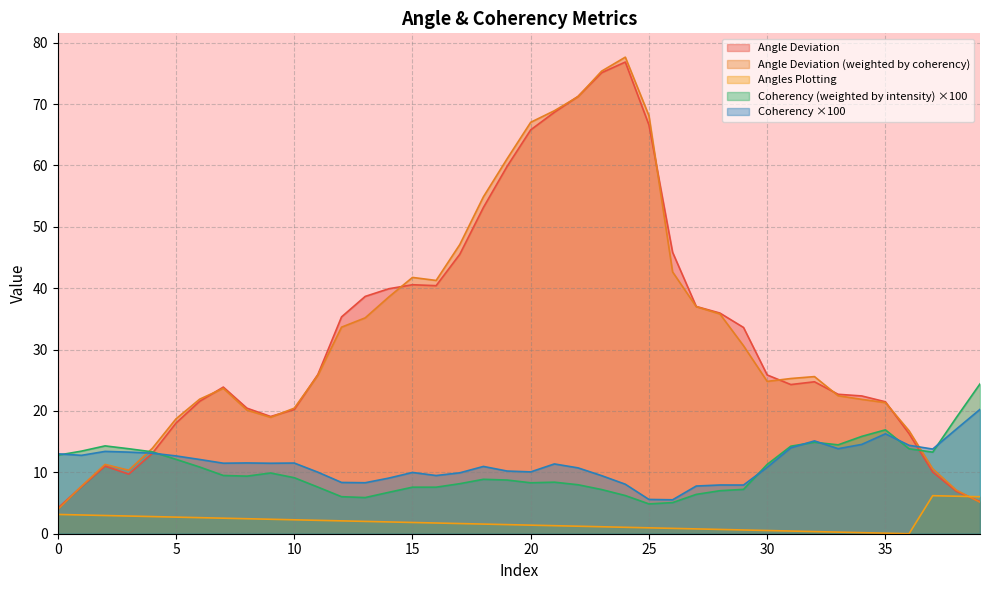

What is the sum of the Coherency (weighted by intensity) values at 33 and 16?

22.1